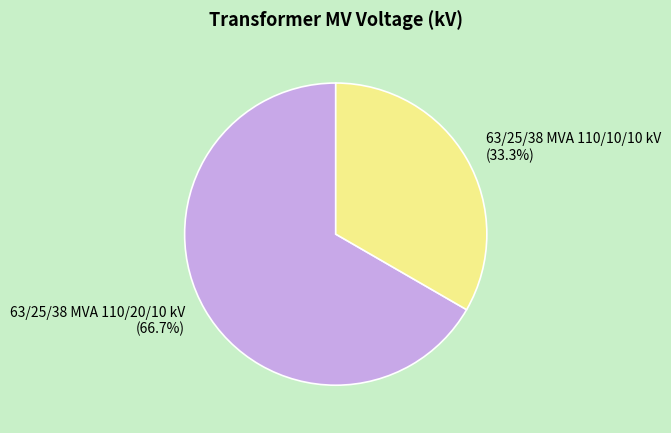

To the nearest percent, what is the difference between the largest and smallest slice percentages?

33%